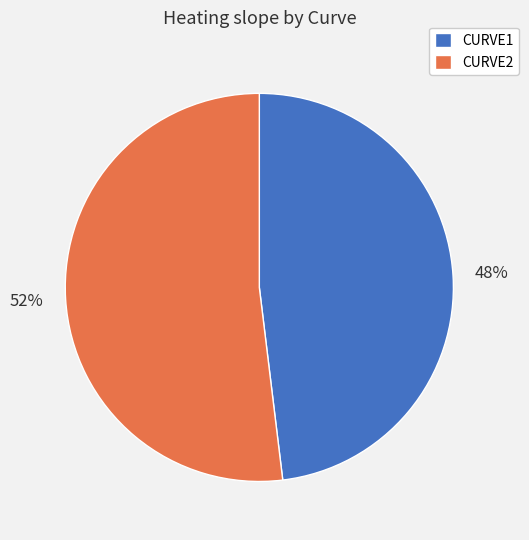

Count the number of slices in the pie.

2